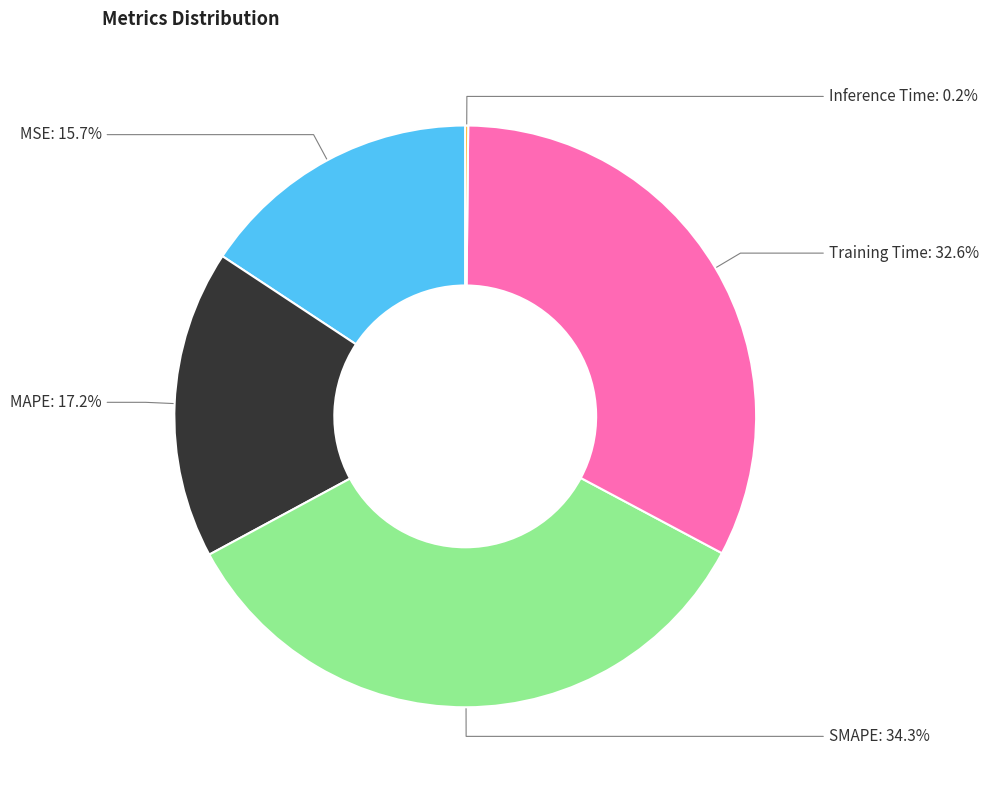

Does any single category account for the majority?

No